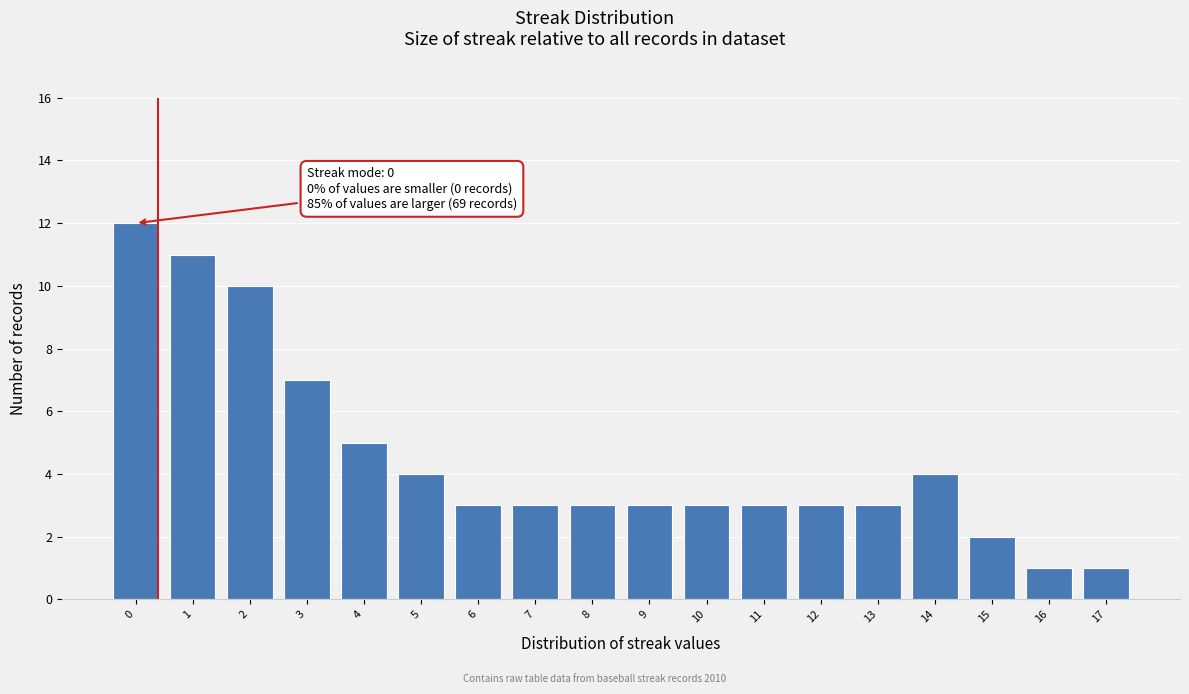

Reading left to right, transcribe all the data shown in this chart.

12	11	10	7	5	4	3	3	3	3	3	3	3	3	4	2	1	1